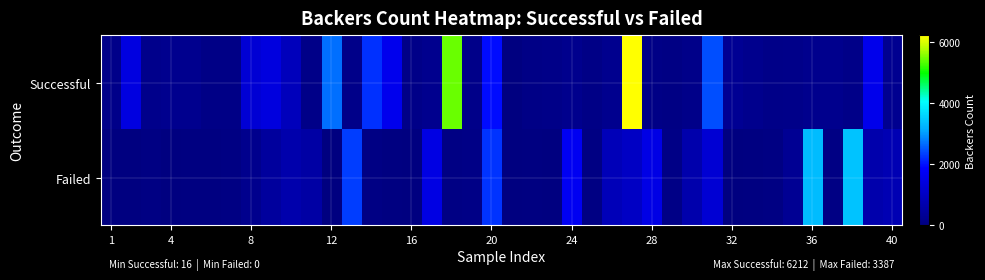

How many data points does each series have?

40